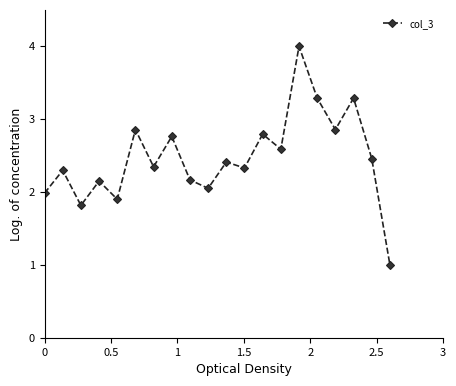

True or false: there are more than 2 points higher than both neighbors.

True